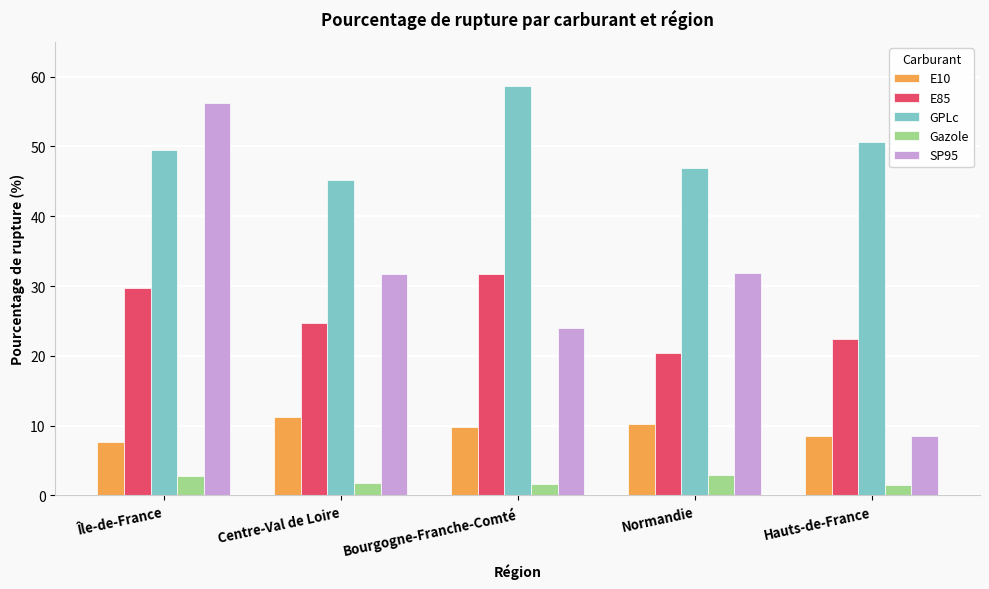

True or false: GPLc has a value of 47.0 at Normandie.

True